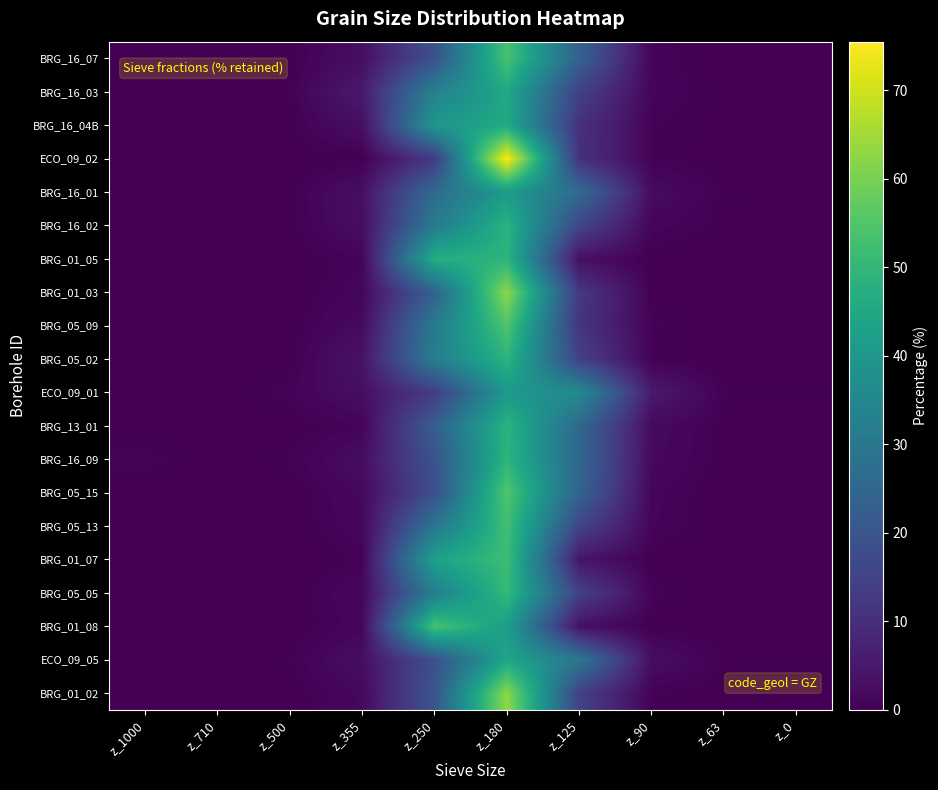

What is the difference between the highest and lowest values at z_710?

0.2